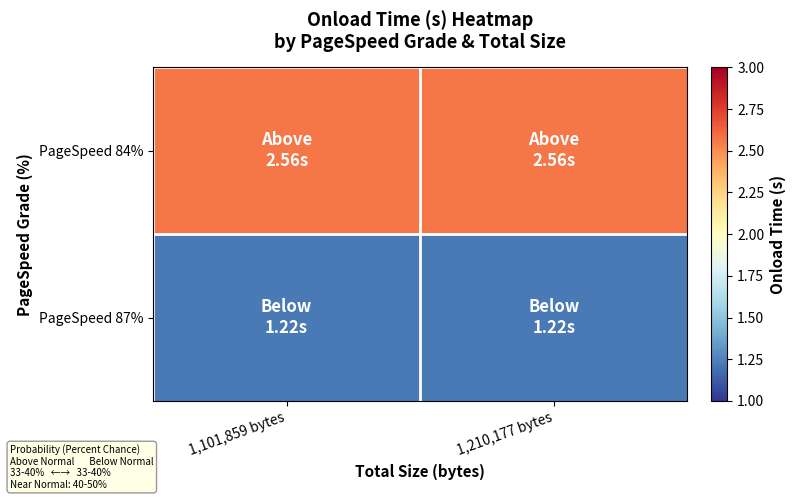

At which category is the sum across all series the highest?

1,101,859 bytes